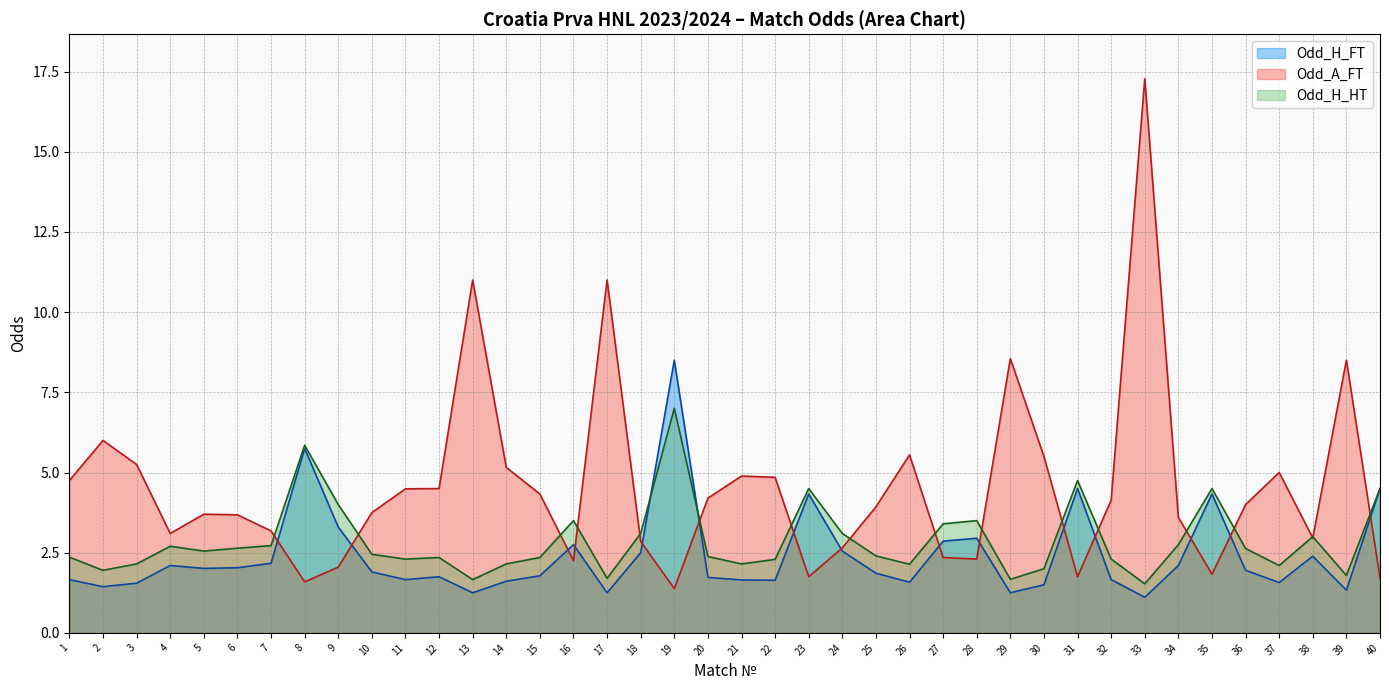

Rank the series at 3 from lowest to highest value.

Odd_H_FT, Odd_H_HT, Odd_A_FT